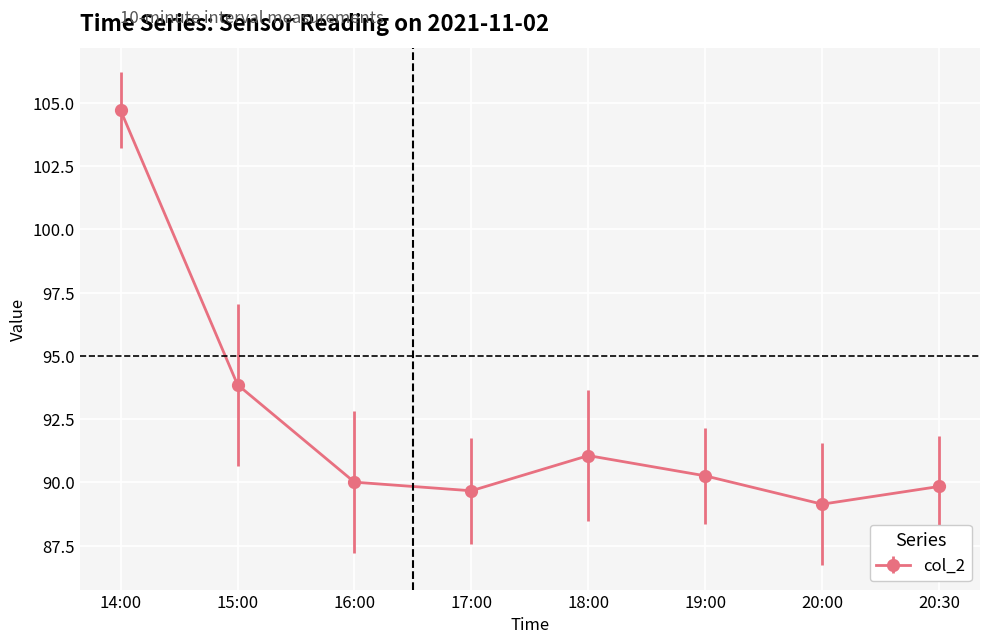

What is the change in value from 14:00 to 19:00?

-14.4